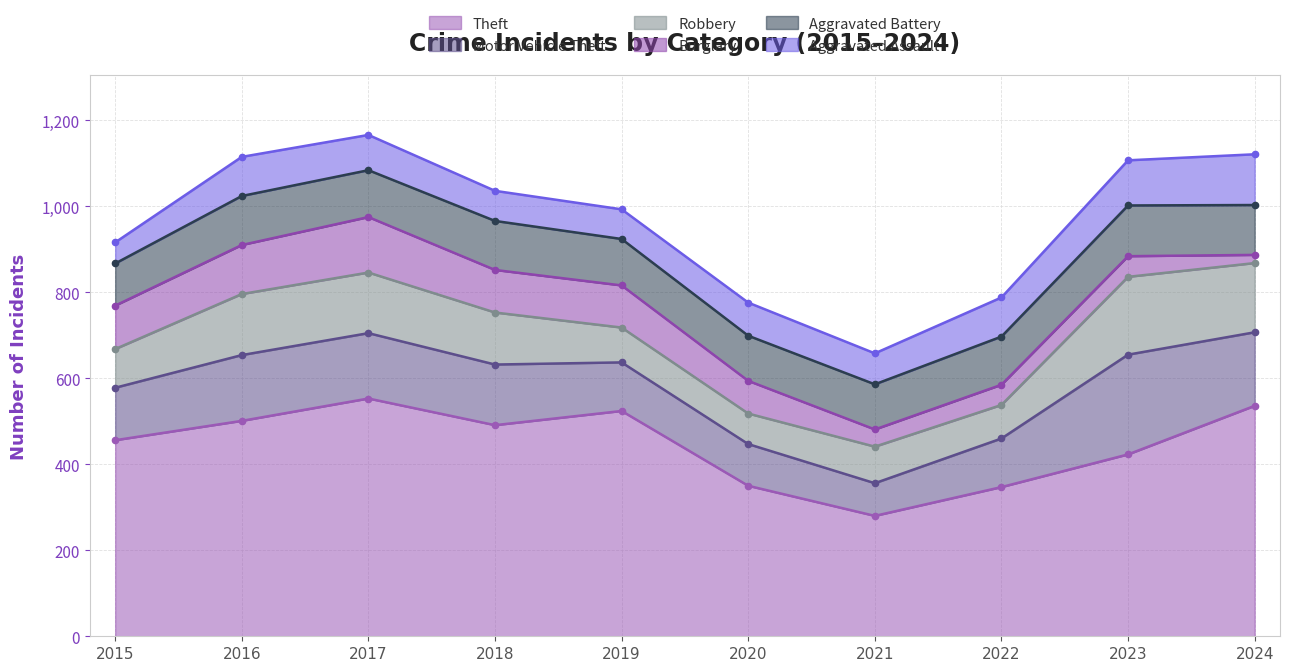

What is the sum of the Aggravated Battery values at 2018 and 2016?

228